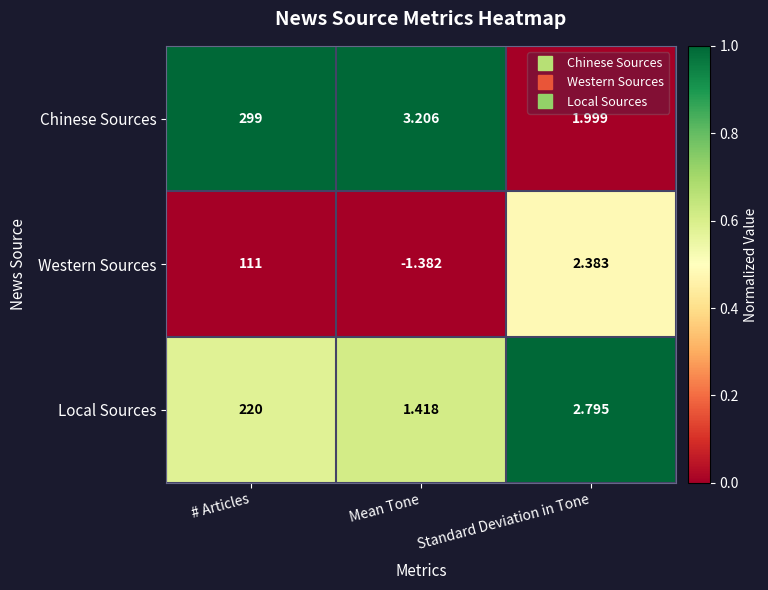

At which category is the sum across all series the highest?

# Articles